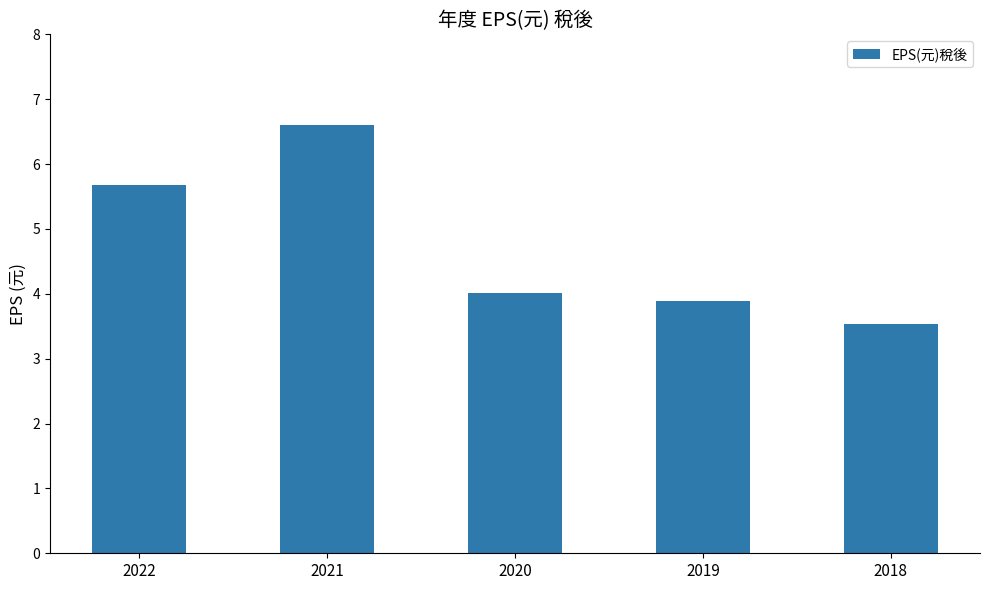

Between 2020 and 2021, which is larger?

2021